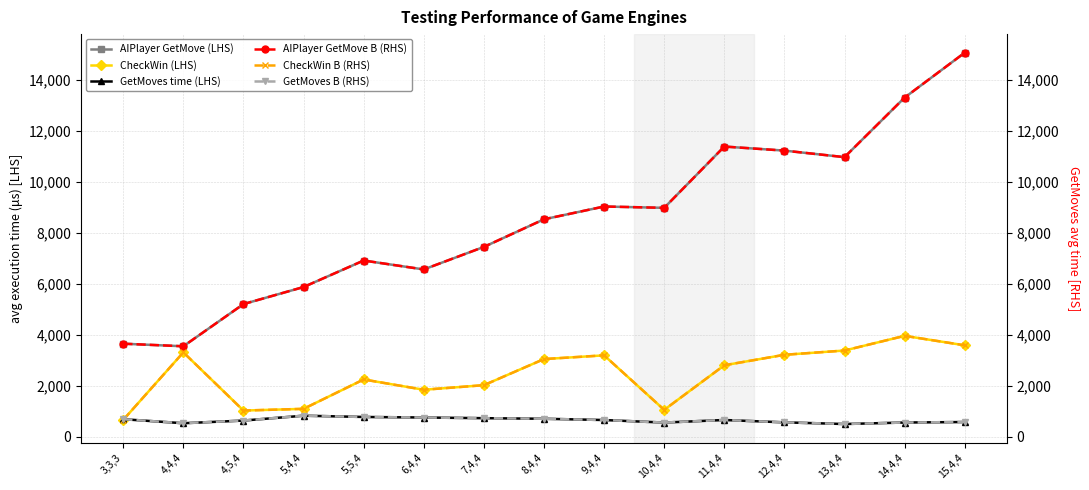

Which series has the largest total across all categories?

AIPlayer GetMove (LHS)